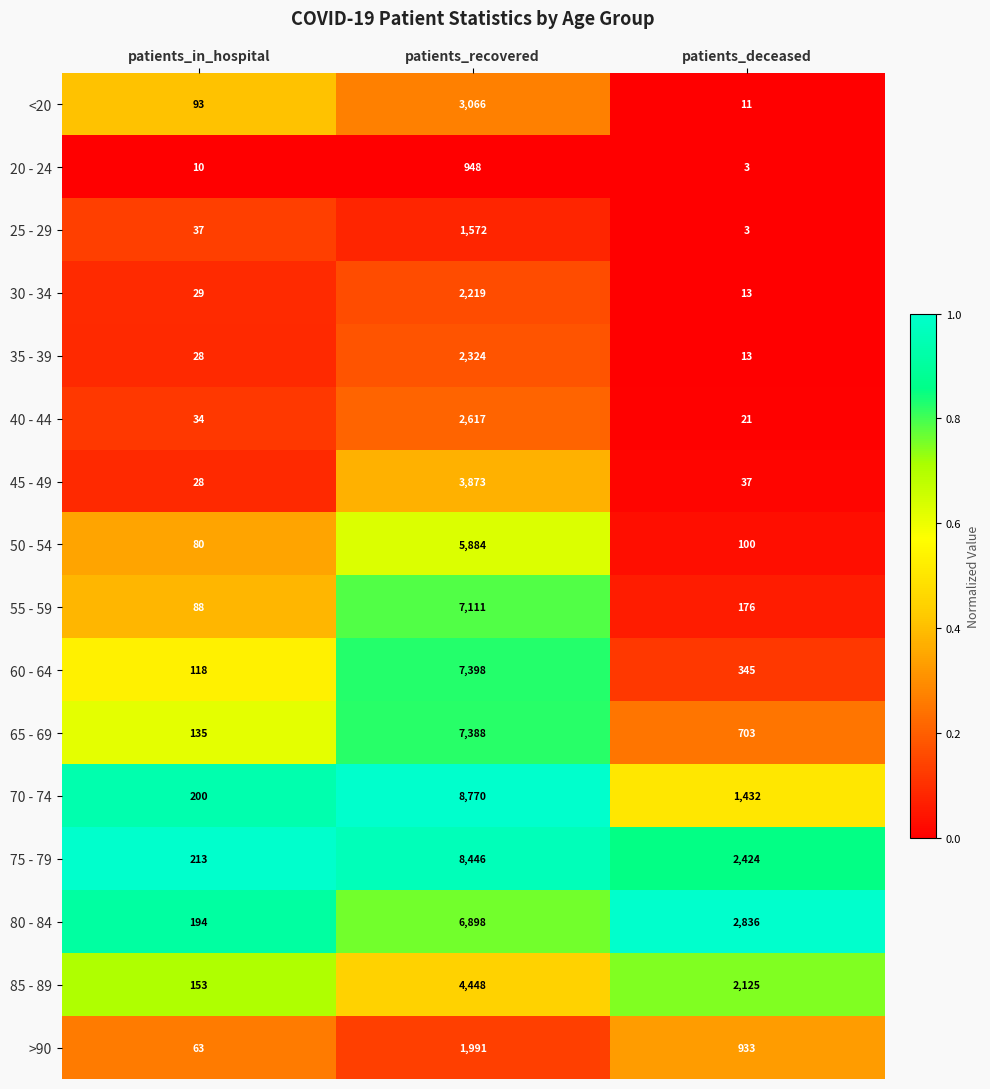

The value of 45 - 49 at patients_in_hospital is 28. True or false?

True